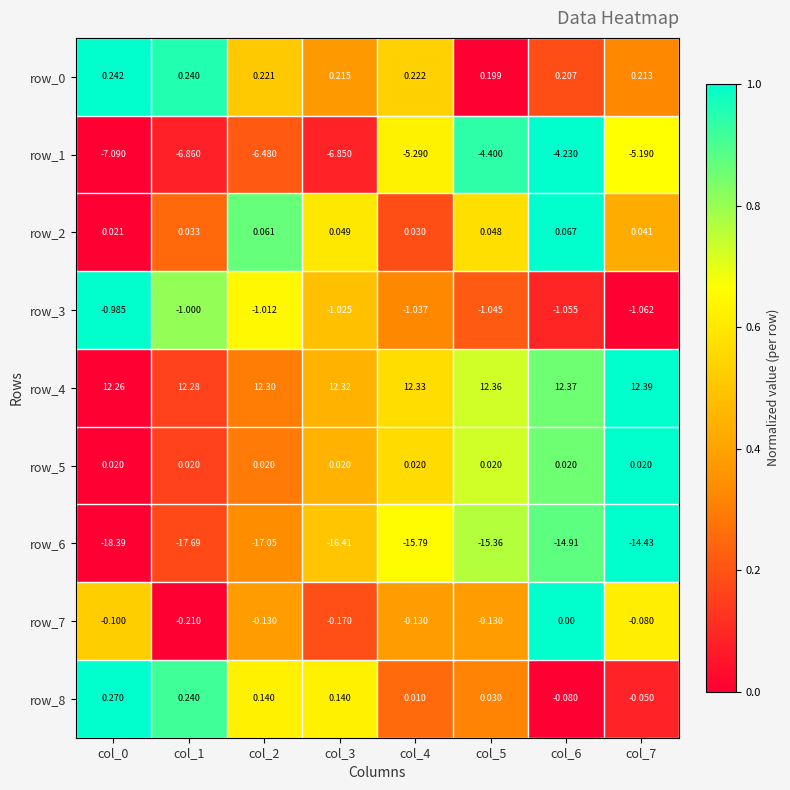

Is the value of row_7 at col_5 greater than the value of row_4 at col_2?

No